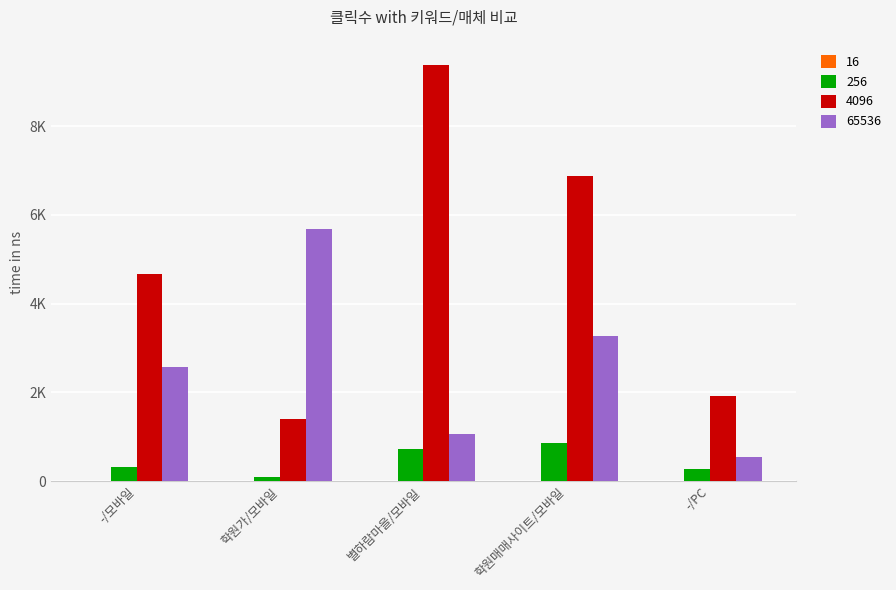

Reading left to right, extract all data points from this chart.

16: -/모바일=15	학원가/모바일=14	별하람마을/모바일=13	학원매매사이트/모바일=8	-/PC=7
256: -/모바일=311	학원가/모바일=101	별하람마을/모바일=722	학원매매사이트/모바일=859	-/PC=275
4096: -/모바일=4664	학원가/모바일=1408	별하람마을/모바일=9383	학원매매사이트/모바일=6875	-/PC=1925
65536: -/모바일=2569	학원가/모바일=5681	별하람마을/모바일=1073	학원매매사이트/모바일=3276	-/PC=534